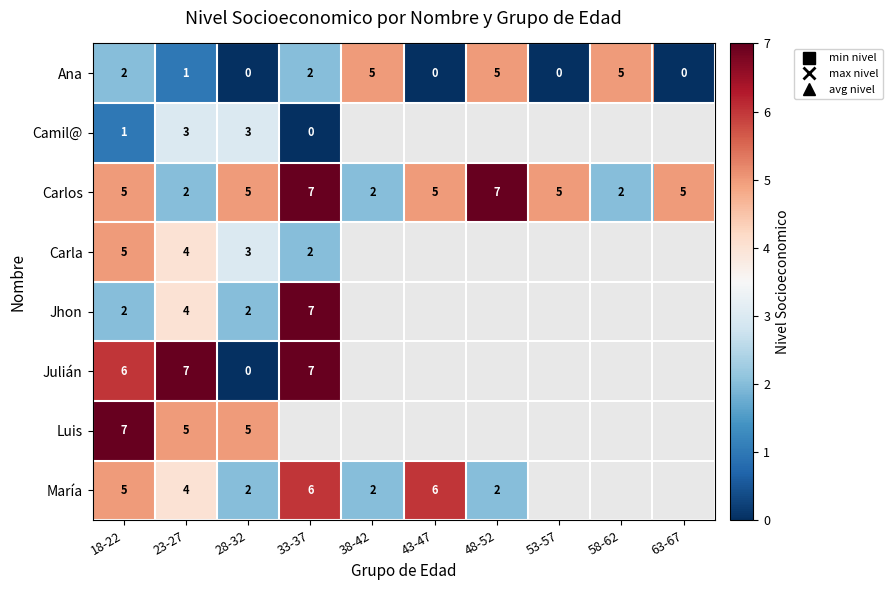

What is the difference between the maximum and minimum values in the Ana series?

5